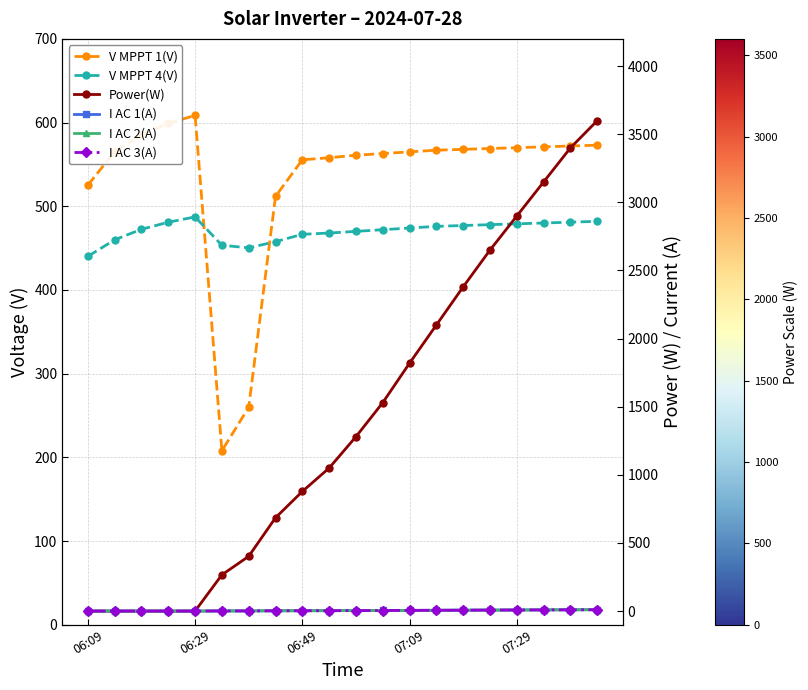

At which category is the sum across all series the highest?

19